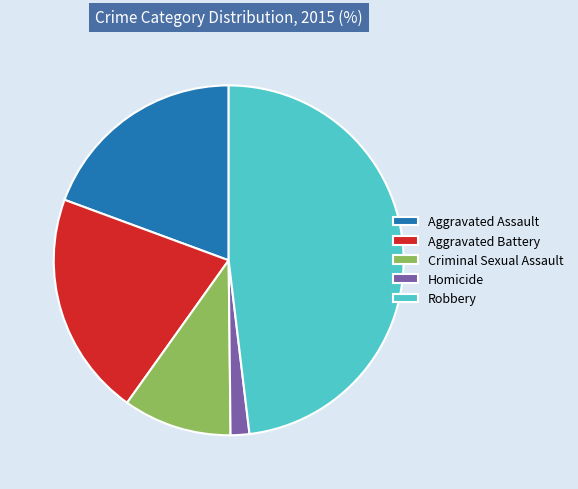

Is it true that Aggravated Battery is 26% of the pie?

False